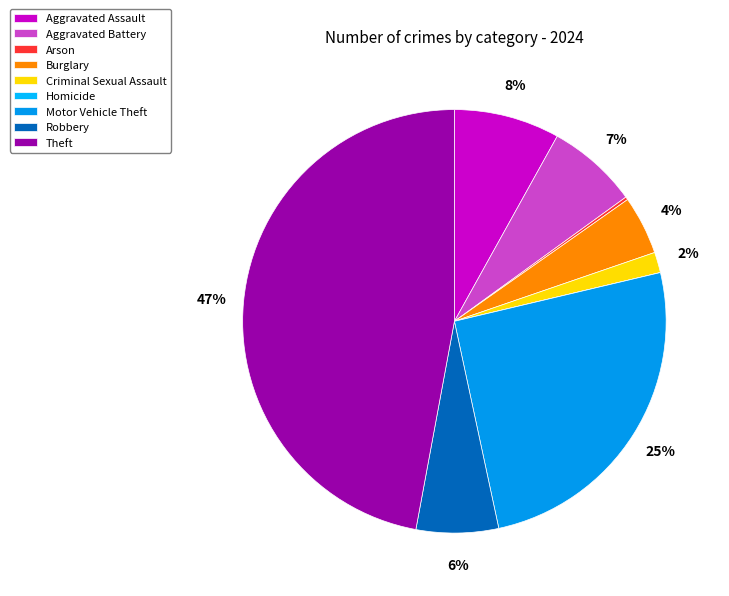

To the nearest percent, what portion does Motor Vehicle Theft represent?

25%